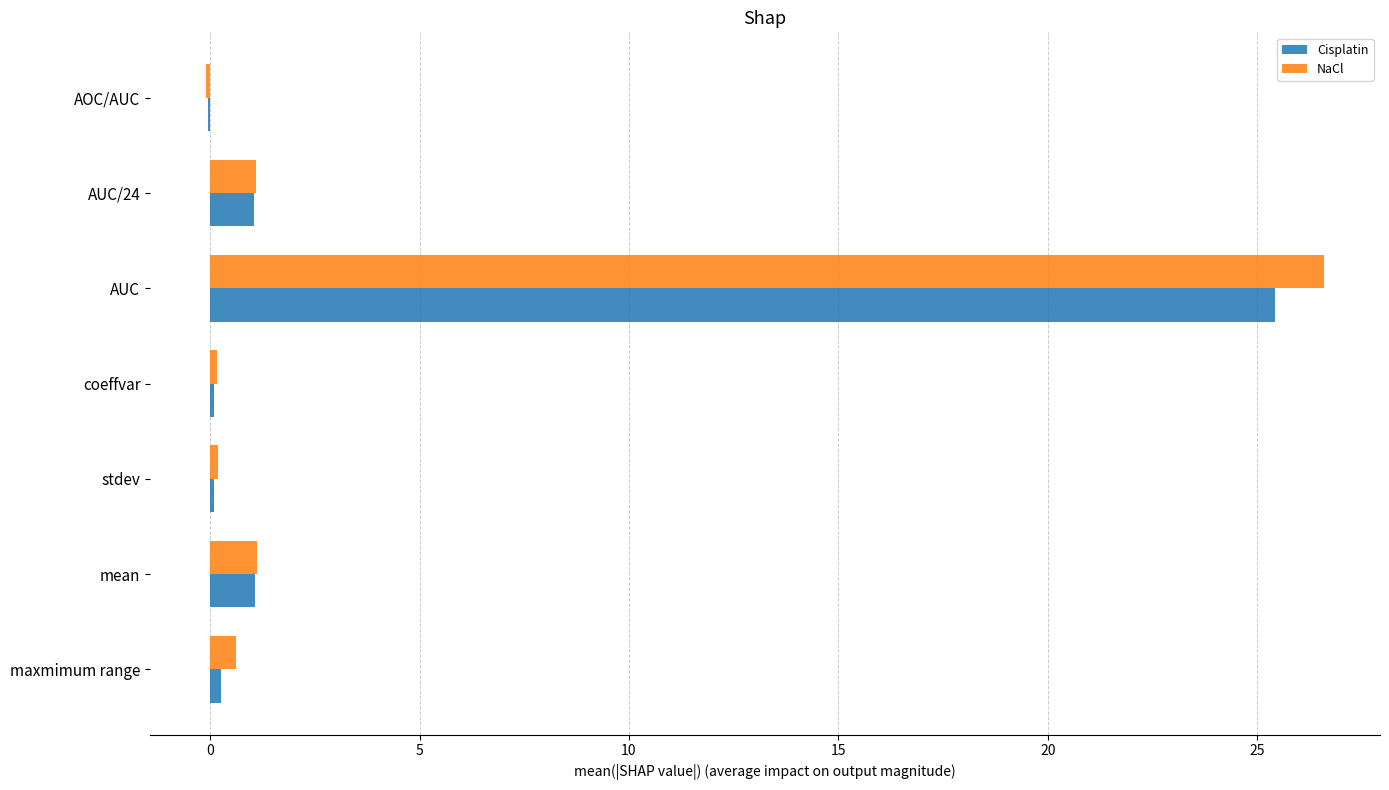

Which label corresponds to the largest value in the chart?

AUC